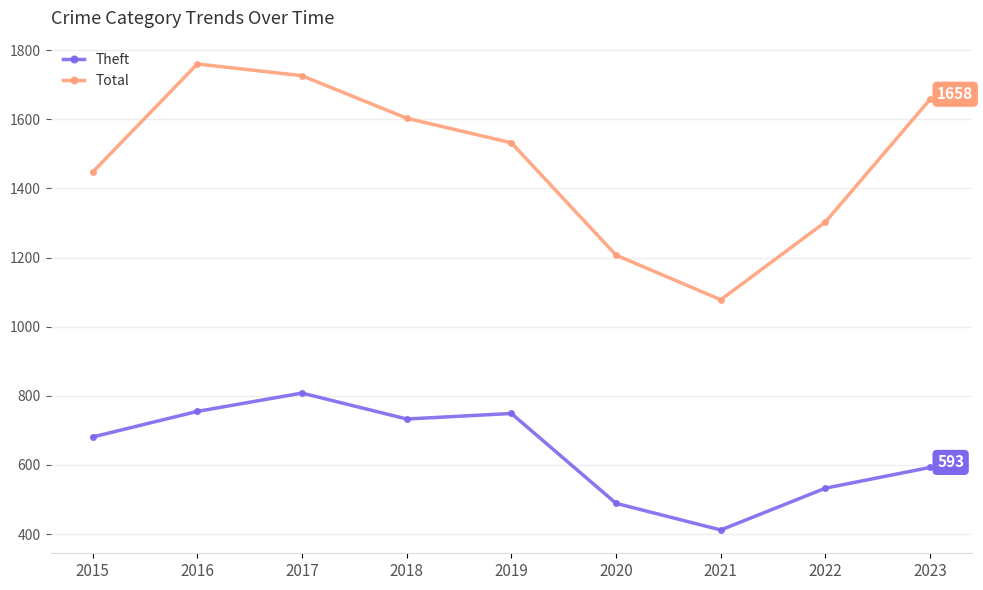

What is the value of the Total point at the 1st from the left?

1447